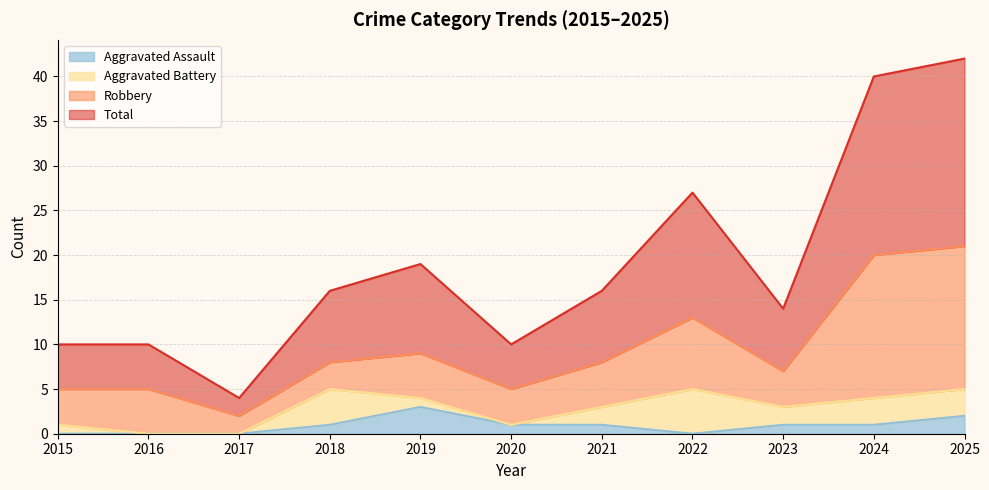

What is the value of the Total point at the 4th from the left?

16